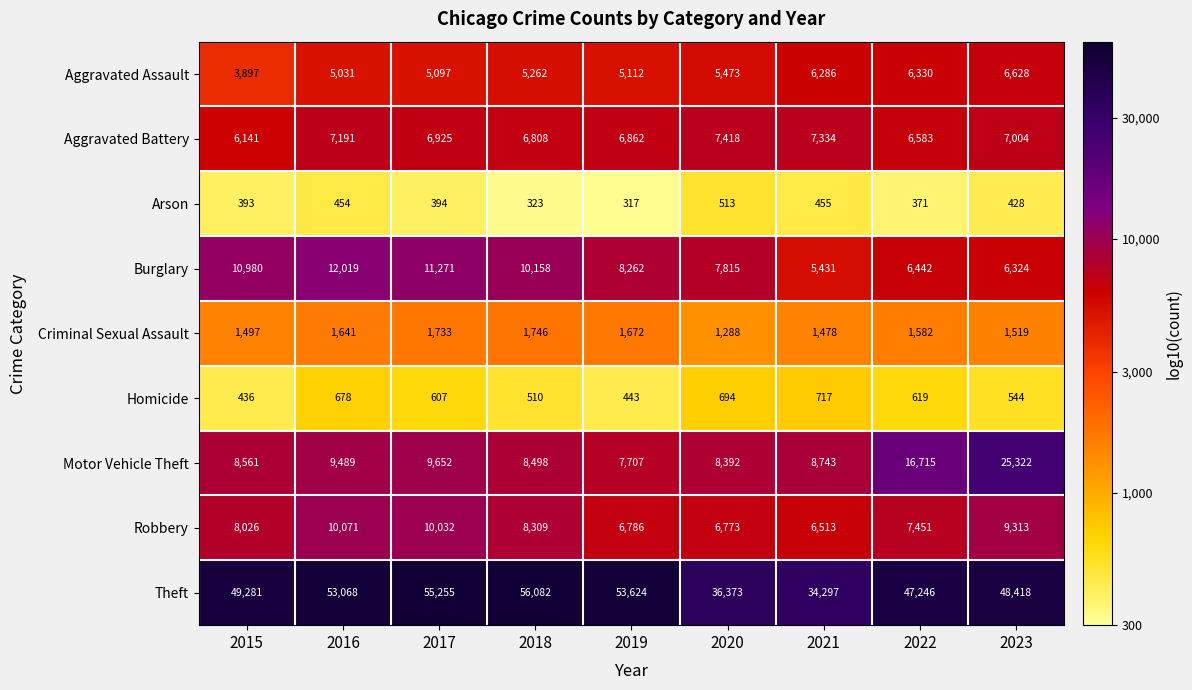

Where is Homicide nearest to the value 576?

2017